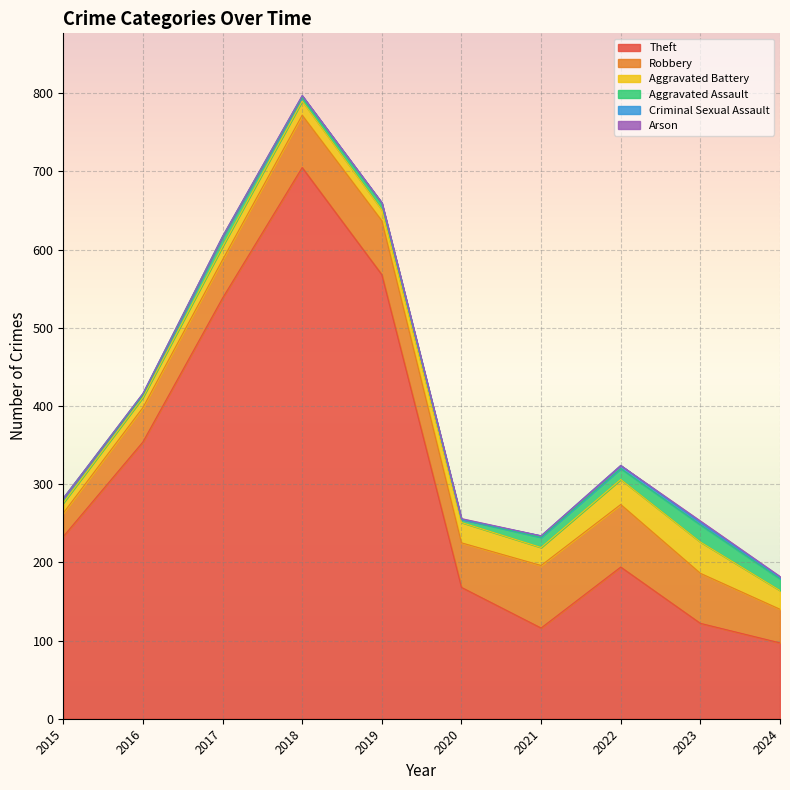

At which category does Aggravated Assault reach its first local valley?

2016